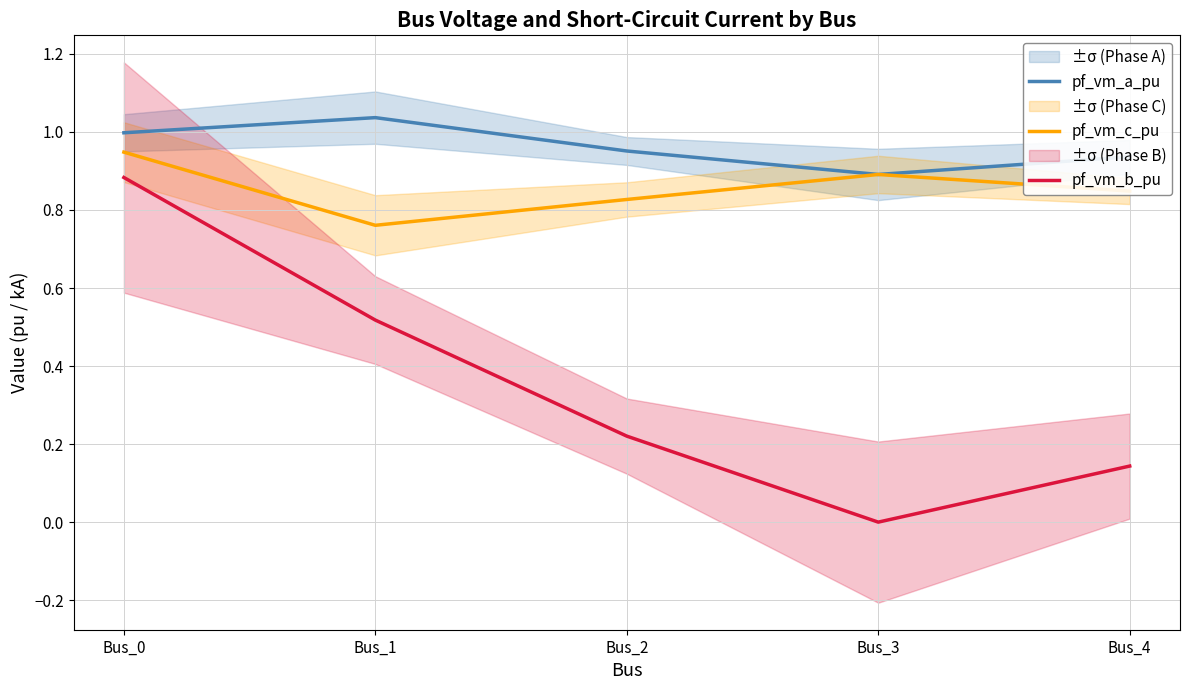

True or false: pf_vm_c_pu has a value of 0.3 at Bus_4.

False